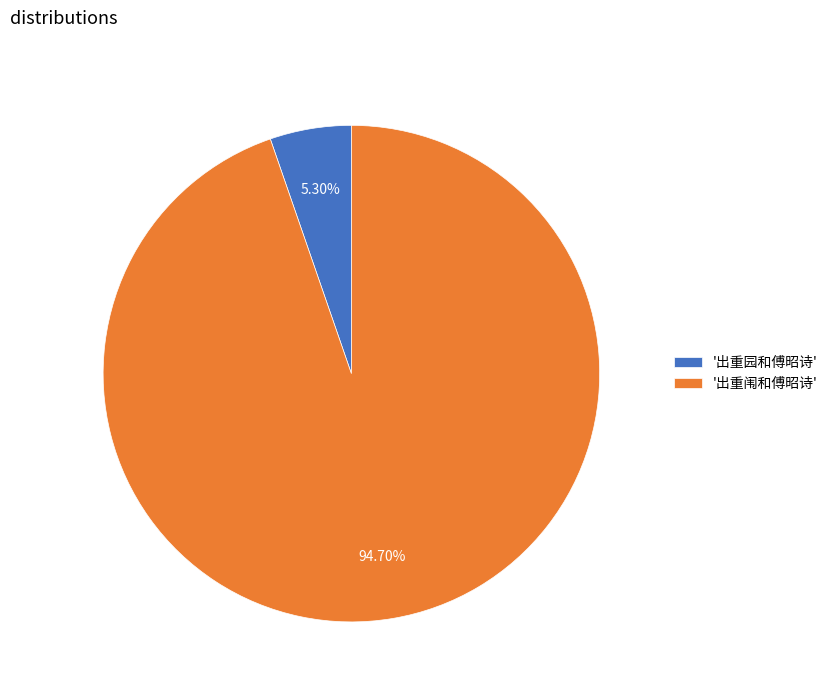

Rank the categories by value from highest to lowest.

'出重闱和傅昭诗', '出重园和傅昭诗'